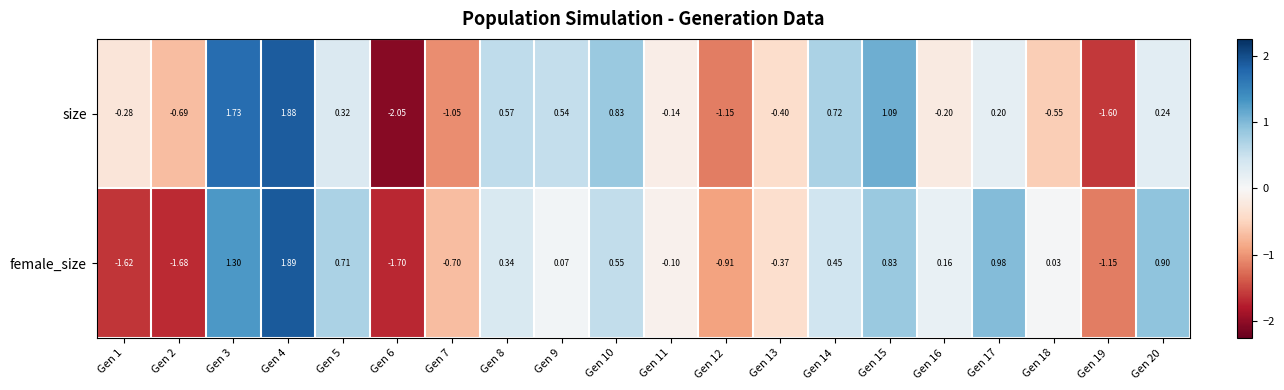

How many values in the female_size series exceed 0?

12